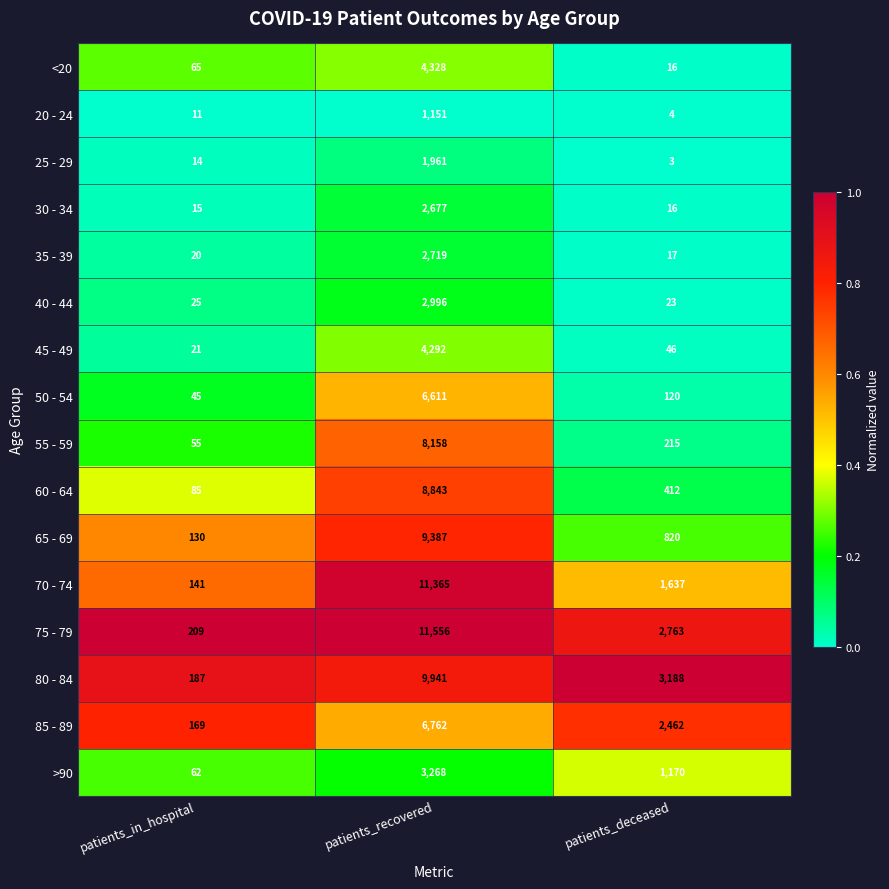

What is the spread (max minus min) of values at patients_recovered?

10405